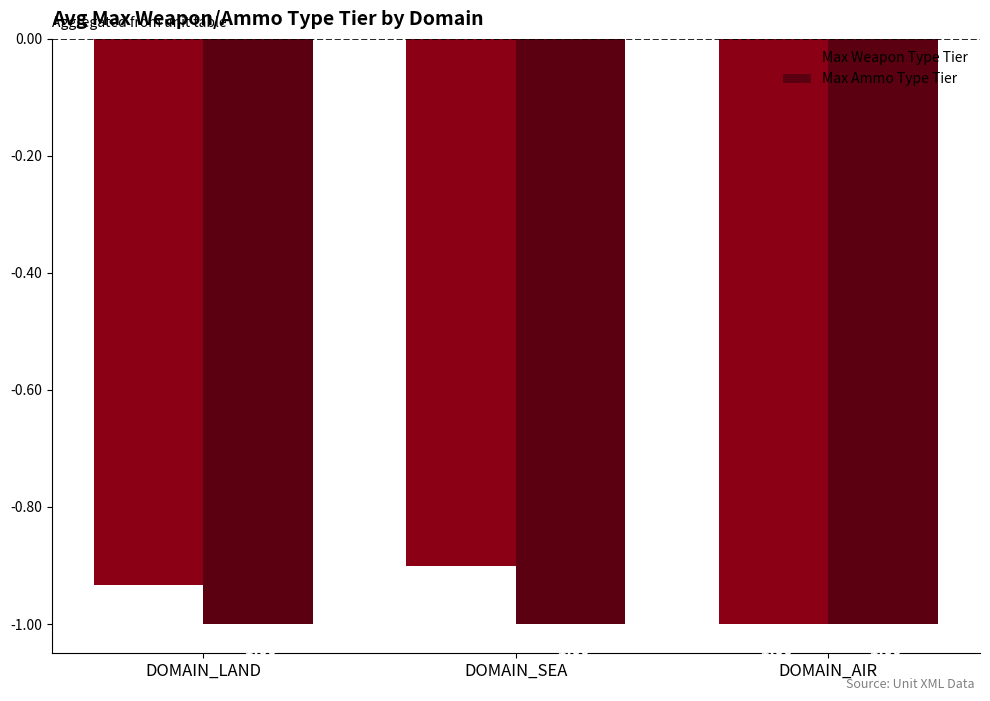

Rank the series at DOMAIN_LAND from highest to lowest value.

Max Weapon Type Tier, Max Ammo Type Tier